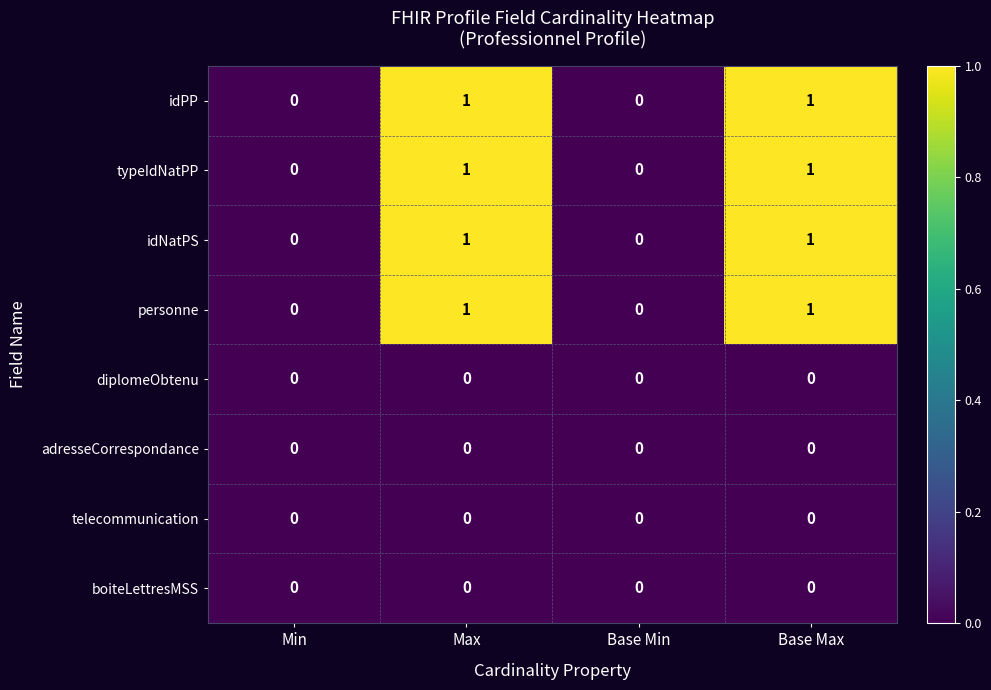

Count the number of data series in this chart.

8